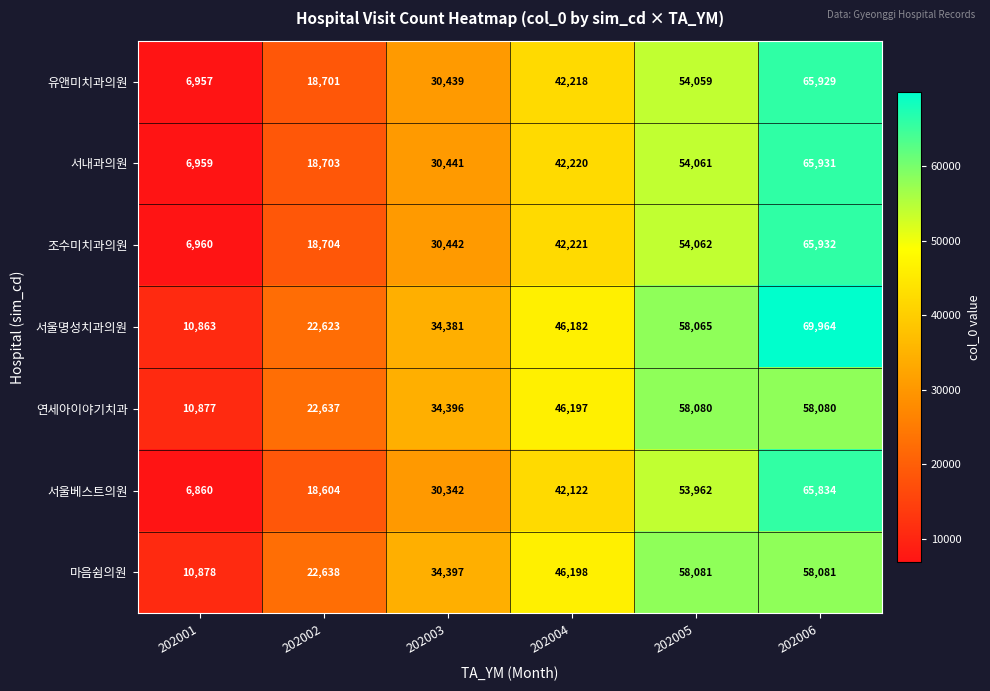

What is the spread (max minus min) of values at 202003?

4055